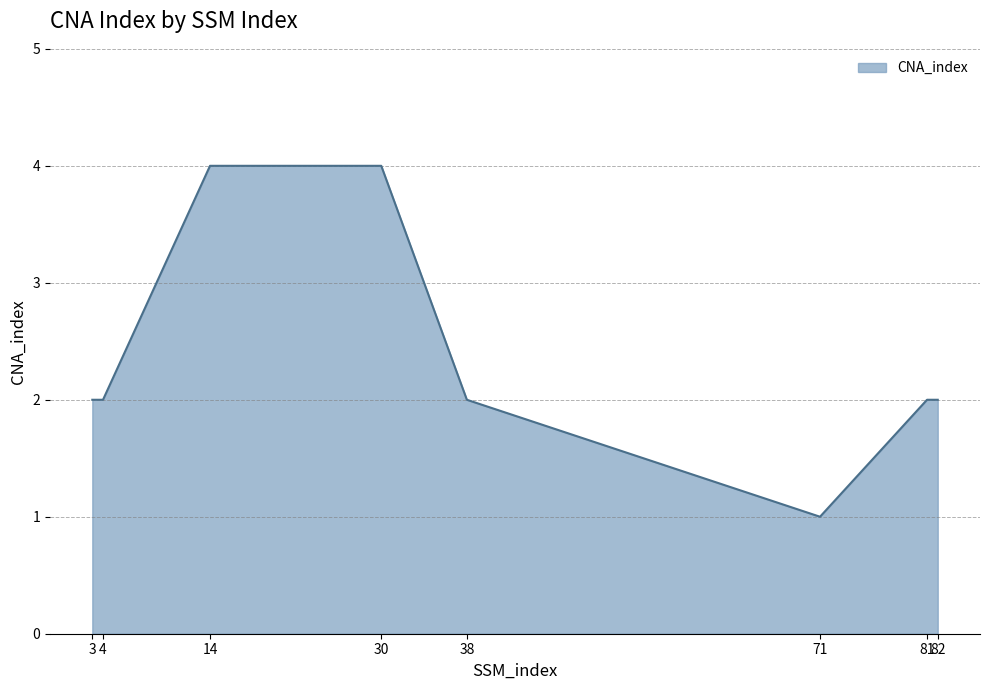

How many values are between 2 and 4?

7